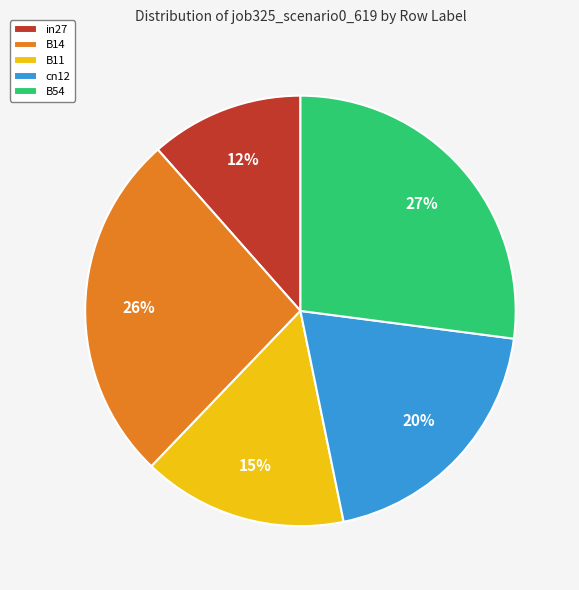

True or false: cn12 accounts for 20% of the total.

True